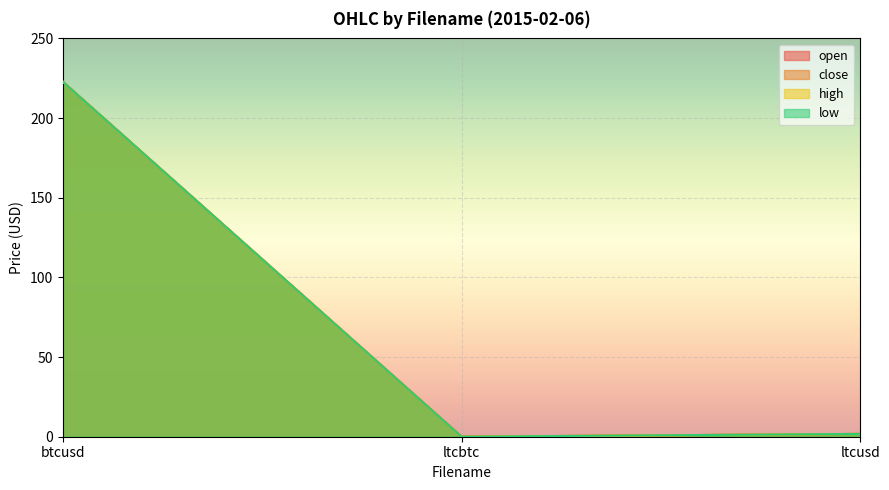

Which series has the largest range (max minus min)?

high